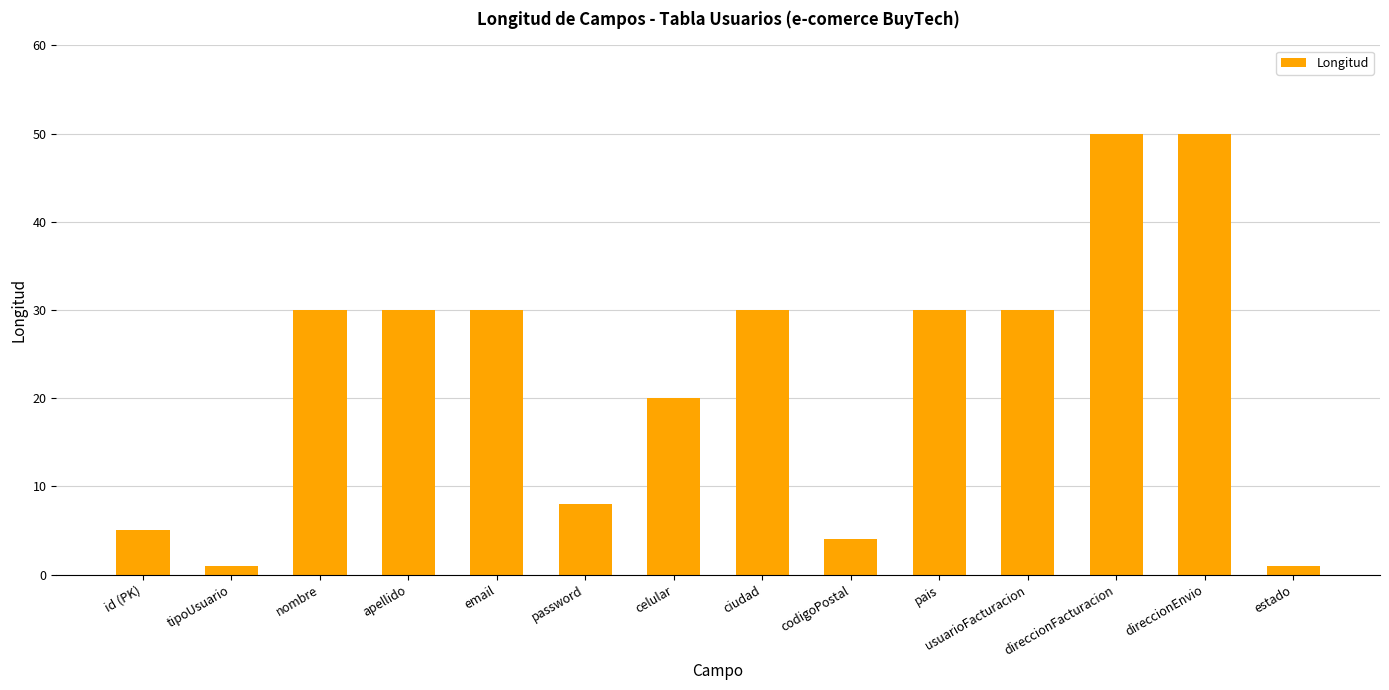

What is the difference between the second highest and second lowest values?

49